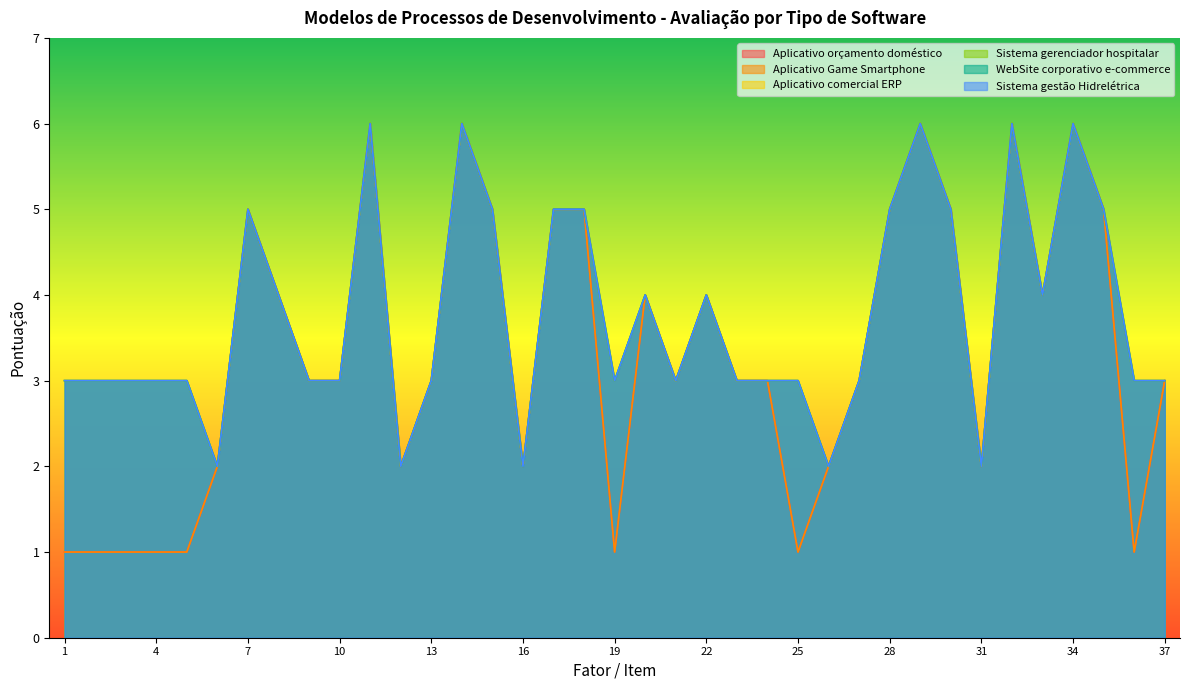

True or false: Aplicativo Game Smartphone has a value of 1 at 12.

False